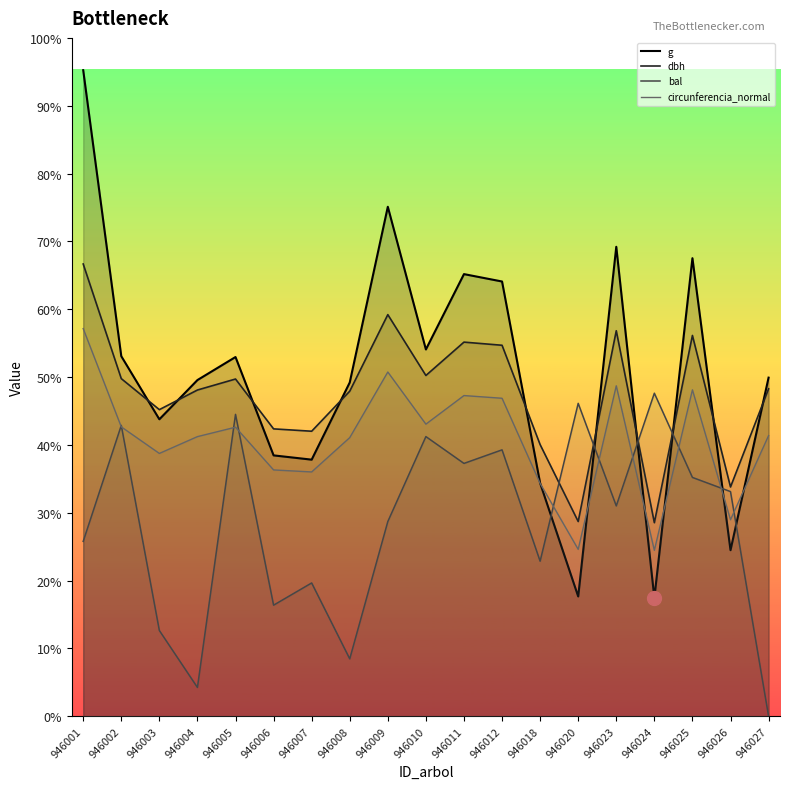

How many series are shown in this chart?

4